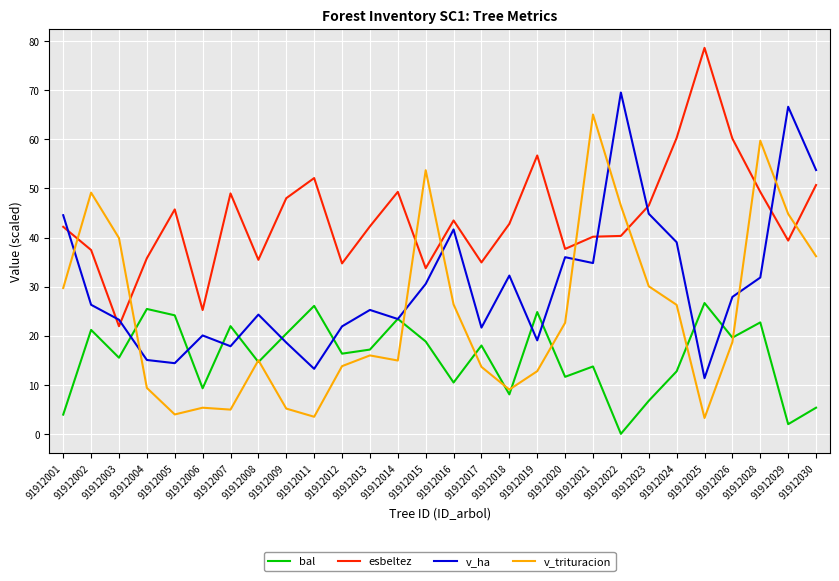

At which category does esbeltez reach its first local valley?

91912003